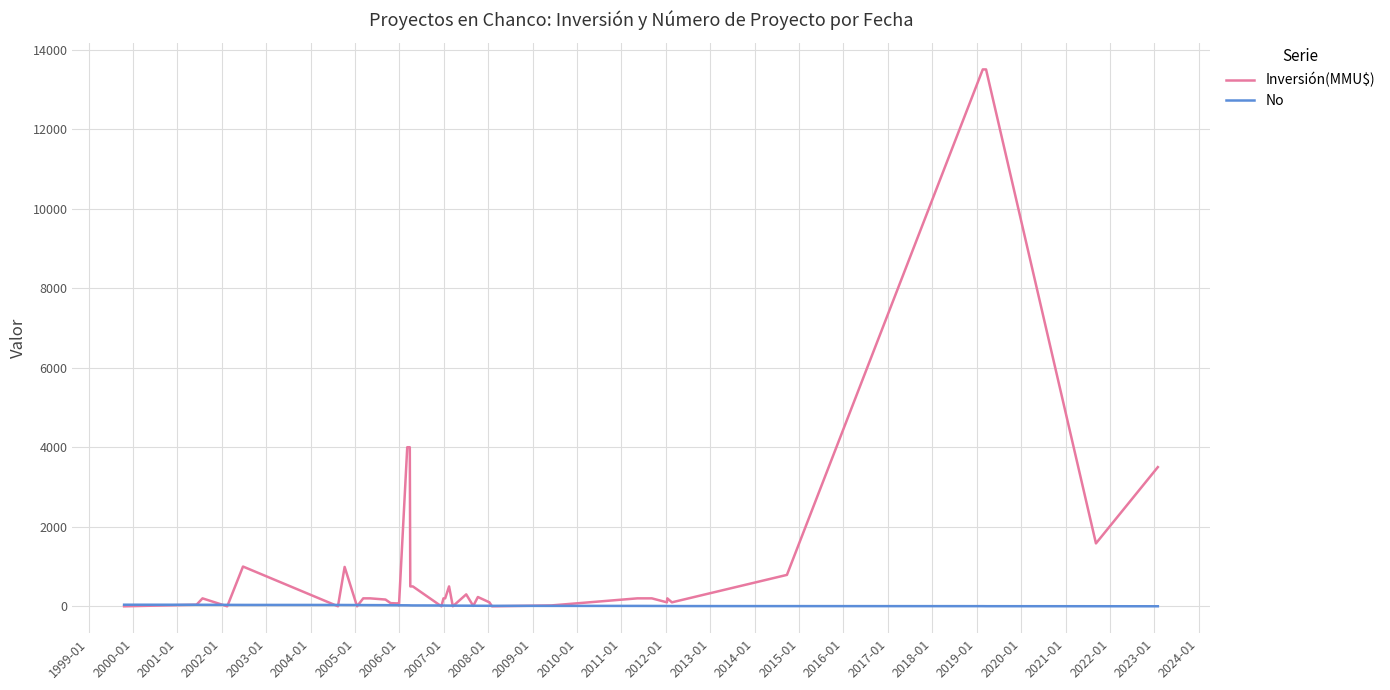

What are all the series names shown in the legend?

Inversión(MMU$), No